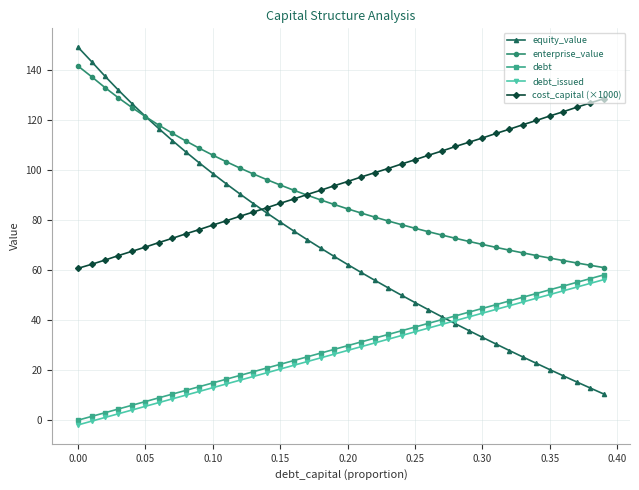

True or false: debt_issued and cost_capital (×1000) intersect in this chart.

False